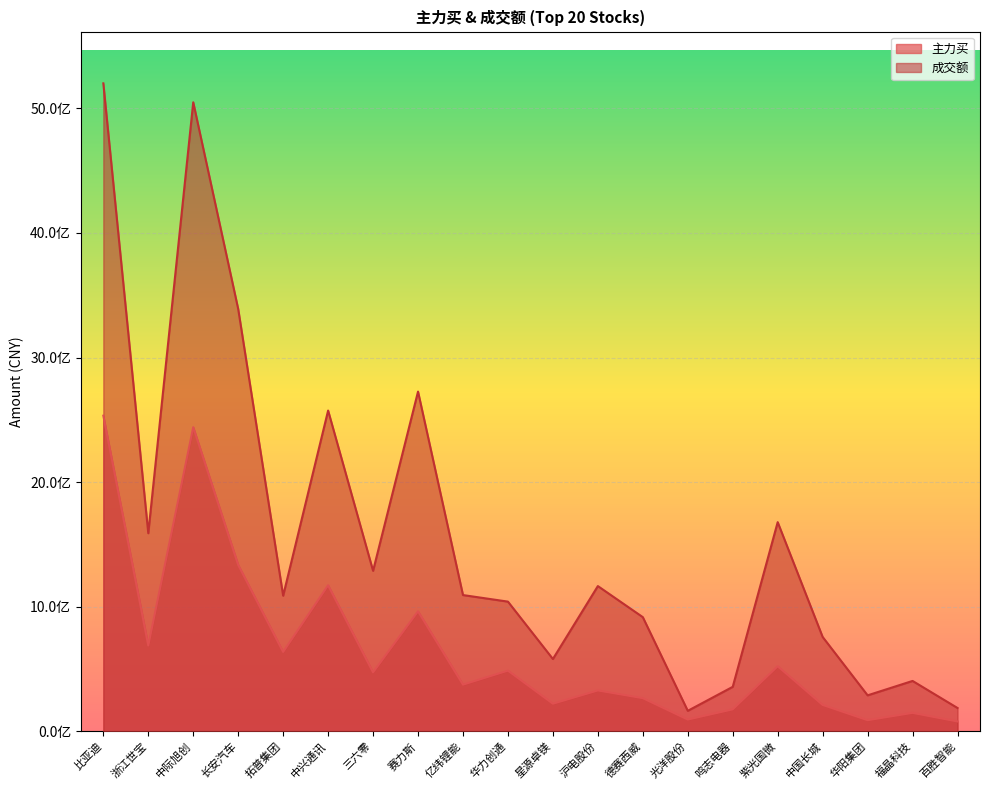

True or false: 主力买 and 成交额 cross at least once.

False